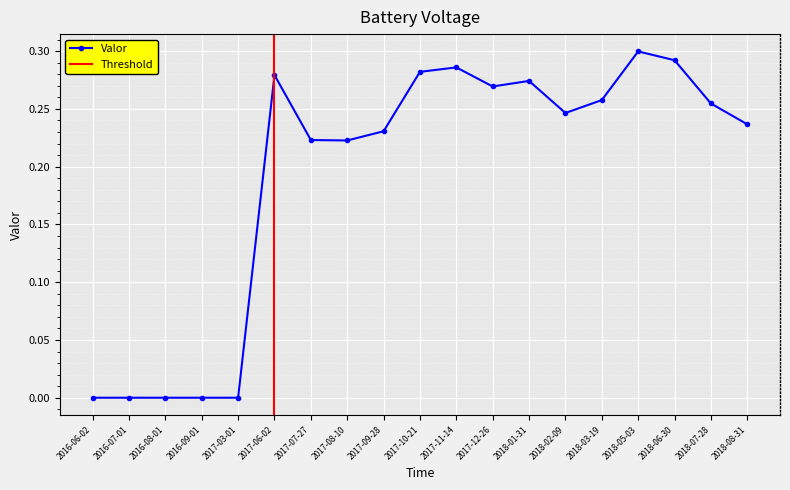

What is the average value?

0.2